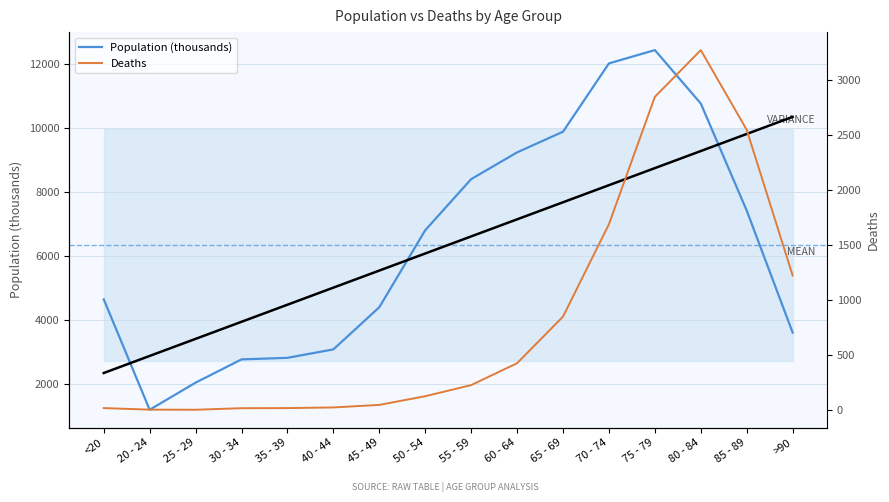

List the labels in order of Deaths value, smallest first.

25 - 29, 20 - 24, 30 - 34, <20, 35 - 39, 40 - 44, 45 - 49, 50 - 54, 55 - 59, 60 - 64, 65 - 69, >90, 70 - 74, 85 - 89, 75 - 79, 80 - 84